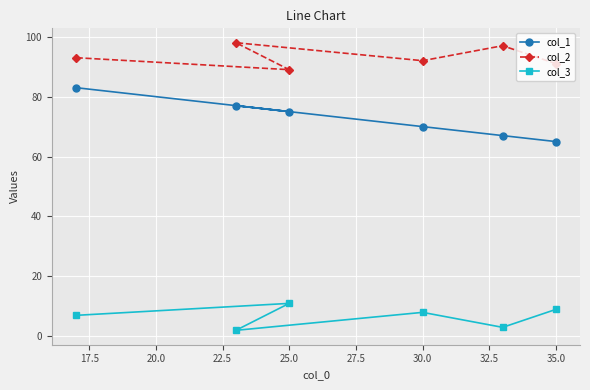

What is the total value across all series at 30.0?

170